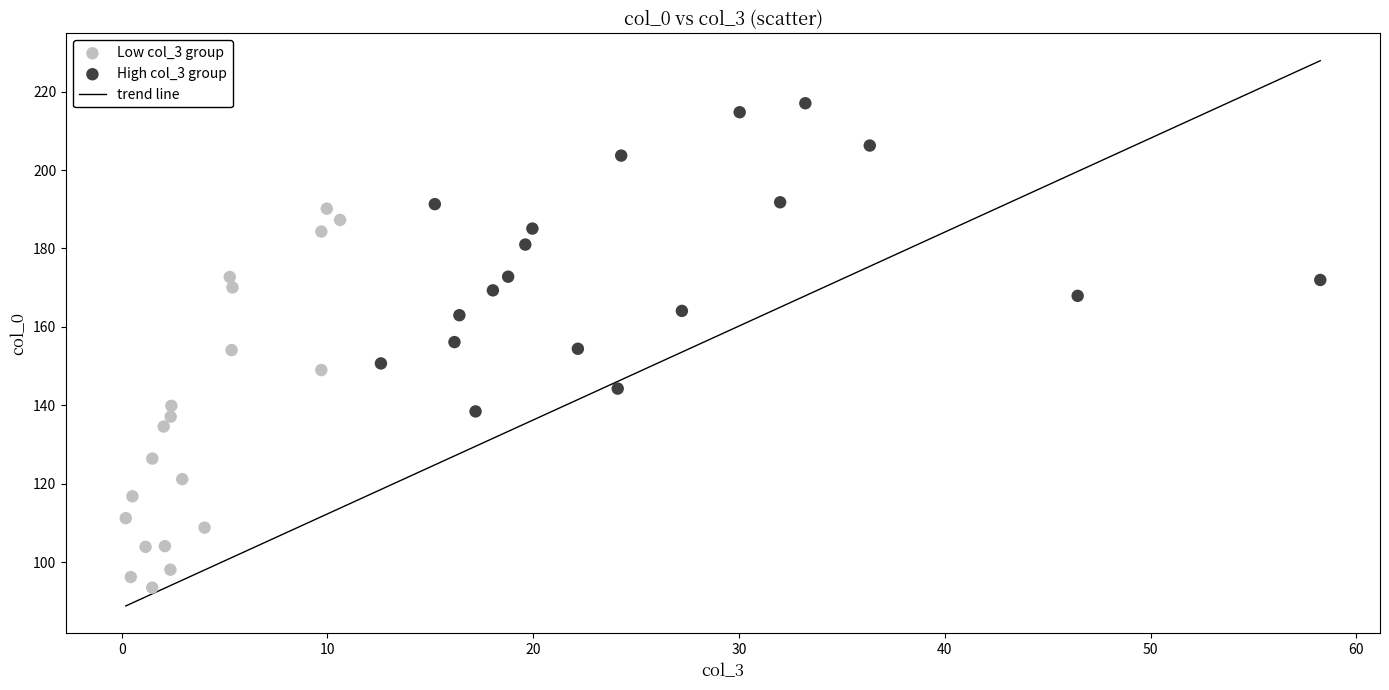

Which series has the widest spread of Y values?

Low col_3 group